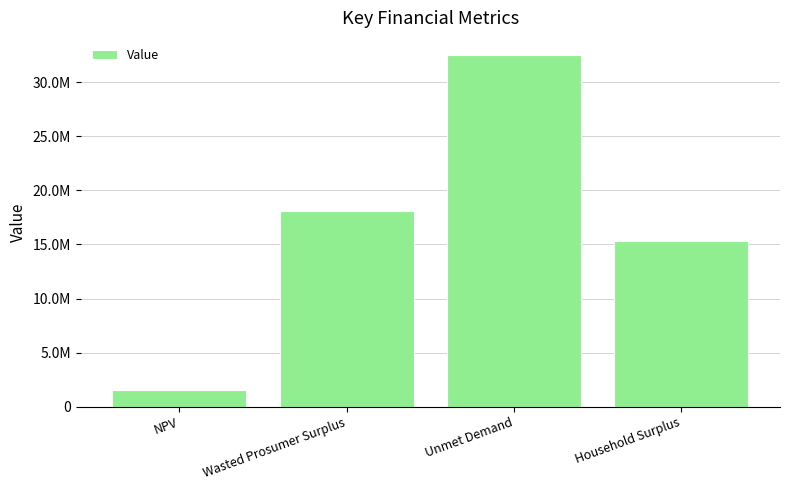

What is the label of the 4th bar from the right?

NPV